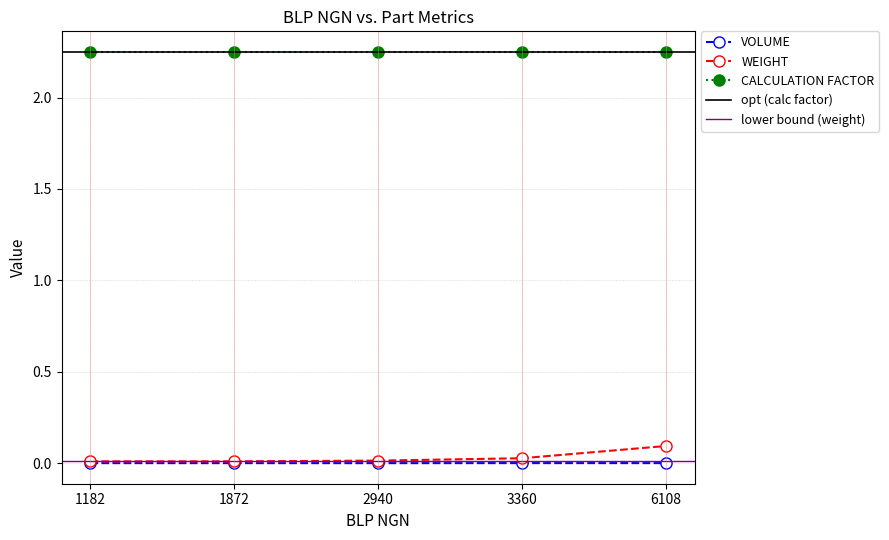

True or false: CALCULATION FACTOR and WEIGHT intersect in this chart.

False